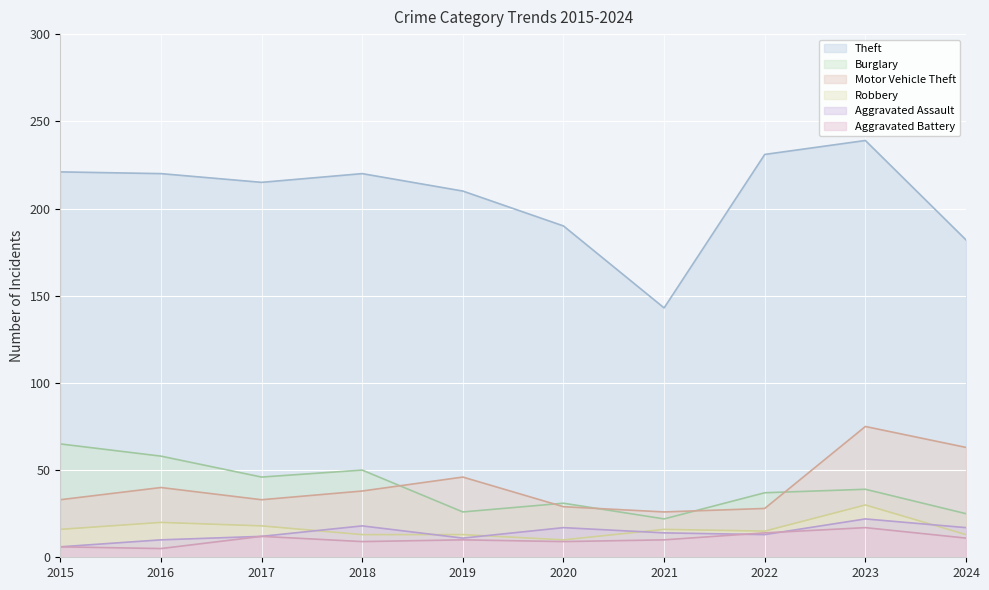

What is the difference between the Robbery values at 2017 and 2021?

2